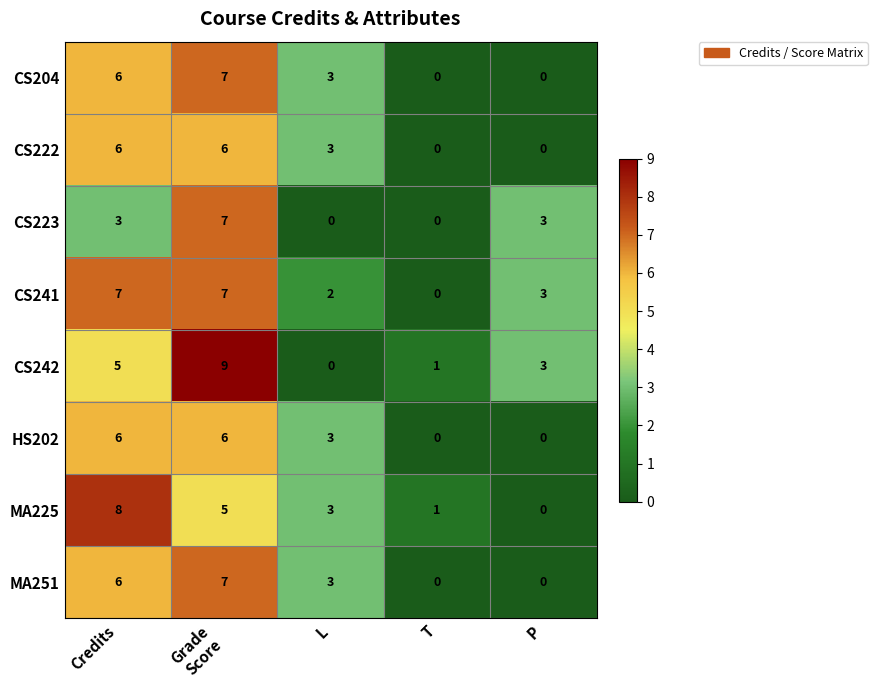

What is the total value across all series at L?

17